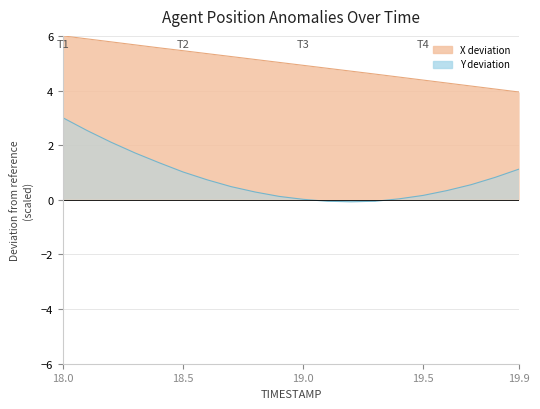

In Y boundary, how many points are lower than both neighbors (excluding endpoints)?

1